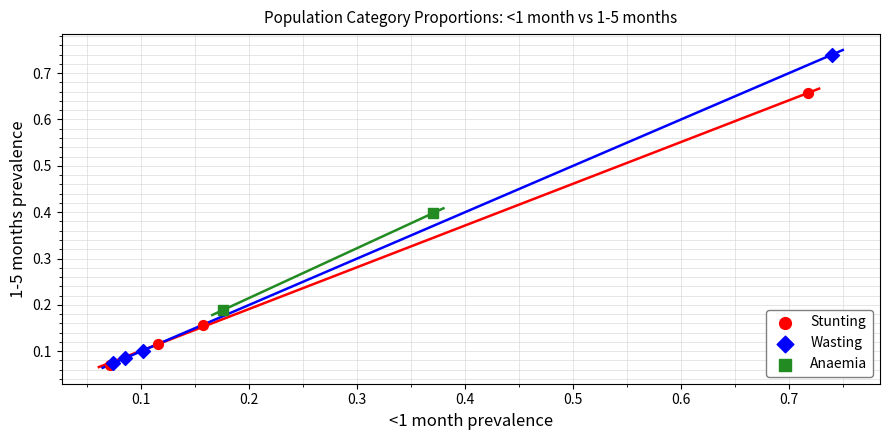

Which series reaches the maximum Y coordinate?

Wasting